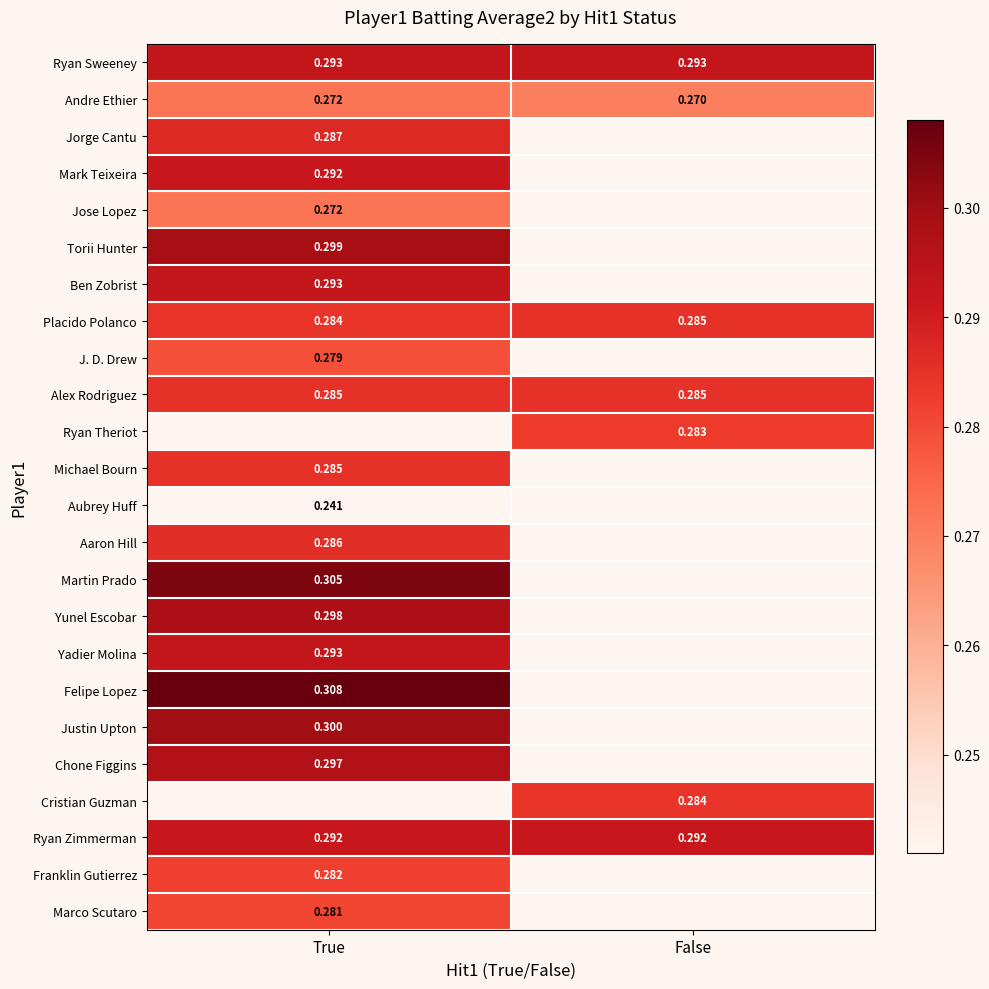

Is the value of Franklin Gutierrez at True greater than the value of Jorge Cantu at True?

No